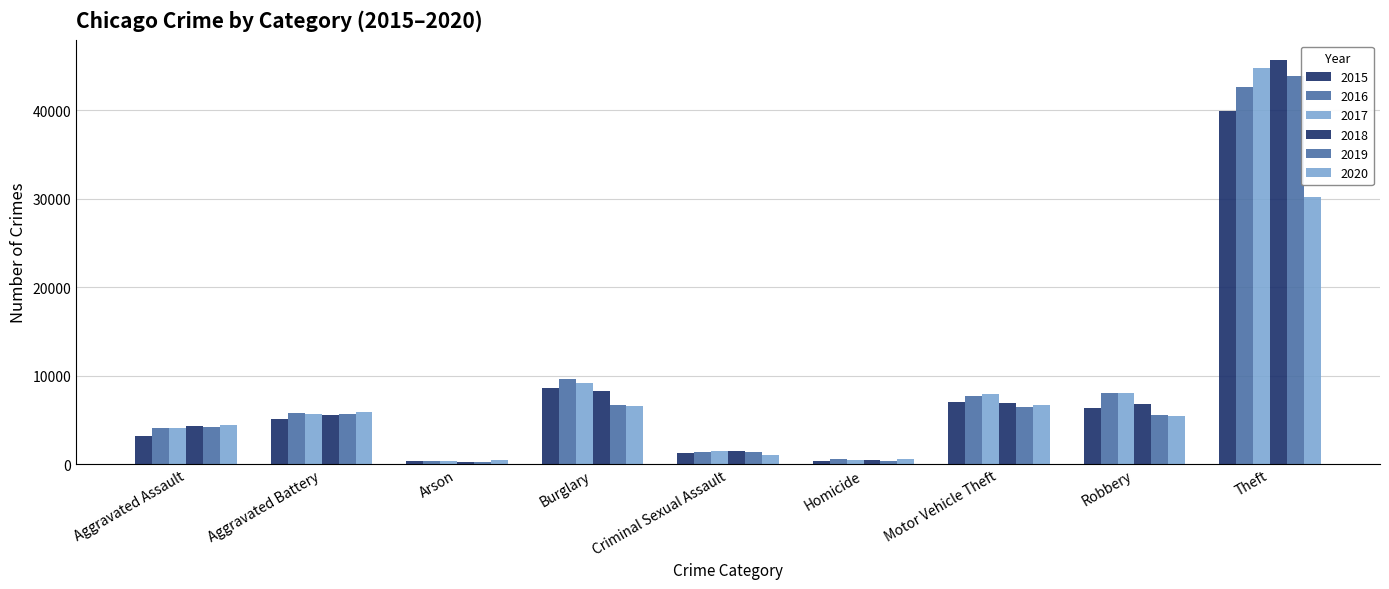

How many groups of bars are there?

9